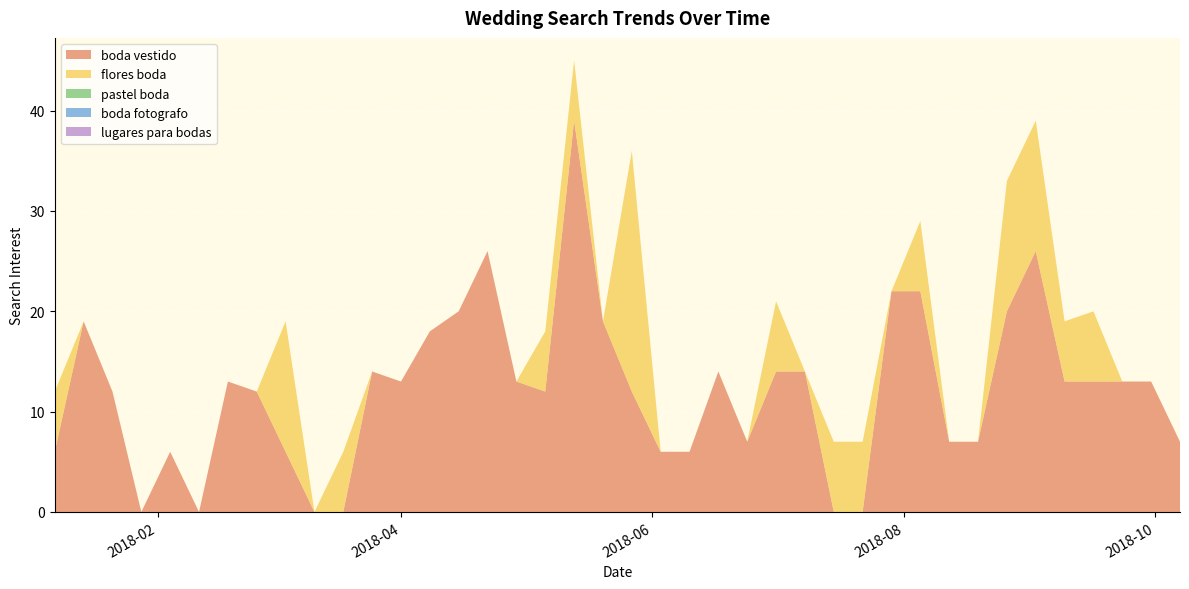

Reading left to right, what are all the values shown in this chart?

boda vestido: 2018-01-07=6	2018-01-14=19	2018-01-21=12	2018-01-28=0	2018-02-04=6	2018-02-11=0	2018-02-18=13	2018-02-25=12	2018-03-04=6	2018-03-11=0	2018-03-18=0	2018-03-25=14	2018-04-01=13	2018-04-08=18	2018-04-15=20	2018-04-22=26	2018-04-29=13	2018-05-06=12	2018-05-13=39	2018-05-20=19	2018-05-27=12	2018-06-03=6	2018-06-10=6	2018-06-17=14	2018-06-24=7	2018-07-01=14	2018-07-08=14	2018-07-15=0	2018-07-22=0	2018-07-29=22	2018-08-05=22	2018-08-12=7	2018-08-19=7	2018-08-26=20	2018-09-02=26	2018-09-09=13	2018-09-16=13	2018-09-23=13	2018-09-30=13	2018-10-07=7
flores boda: 2018-01-07=6	2018-01-14=0	2018-01-21=0	2018-01-28=0	2018-02-04=0	2018-02-11=0	2018-02-18=0	2018-02-25=0	2018-03-04=13	2018-03-11=0	2018-03-18=6	2018-03-25=0	2018-04-01=0	2018-04-08=0	2018-04-15=0	2018-04-22=0	2018-04-29=0	2018-05-06=6	2018-05-13=6	2018-05-20=0	2018-05-27=24	2018-06-03=0	2018-06-10=0	2018-06-17=0	2018-06-24=0	2018-07-01=7	2018-07-08=0	2018-07-15=7	2018-07-22=7	2018-07-29=0	2018-08-05=7	2018-08-12=0	2018-08-19=0	2018-08-26=13	2018-09-02=13	2018-09-09=6	2018-09-16=7	2018-09-23=0	2018-09-30=0	2018-10-07=0
pastel boda: 2018-01-07=0	2018-01-14=0	2018-01-21=0	2018-01-28=0	2018-02-04=0	2018-02-11=0	2018-02-18=0	2018-02-25=0	2018-03-04=0	2018-03-11=0	2018-03-18=0	2018-03-25=0	2018-04-01=0	2018-04-08=0	2018-04-15=0	2018-04-22=0	2018-04-29=0	2018-05-06=0	2018-05-13=0	2018-05-20=0	2018-05-27=0	2018-06-03=0	2018-06-10=0	2018-06-17=0	2018-06-24=0	2018-07-01=0	2018-07-08=0	2018-07-15=0	2018-07-22=0	2018-07-29=0	2018-08-05=0	2018-08-12=0	2018-08-19=0	2018-08-26=0	2018-09-02=0	2018-09-09=0	2018-09-16=0	2018-09-23=0	2018-09-30=0	2018-10-07=0
boda fotografo: 2018-01-07=0	2018-01-14=0	2018-01-21=0	2018-01-28=0	2018-02-04=0	2018-02-11=0	2018-02-18=0	2018-02-25=0	2018-03-04=0	2018-03-11=0	2018-03-18=0	2018-03-25=0	2018-04-01=0	2018-04-08=0	2018-04-15=0	2018-04-22=0	2018-04-29=0	2018-05-06=0	2018-05-13=0	2018-05-20=0	2018-05-27=0	2018-06-03=0	2018-06-10=0	2018-06-17=0	2018-06-24=0	2018-07-01=0	2018-07-08=0	2018-07-15=0	2018-07-22=0	2018-07-29=0	2018-08-05=0	2018-08-12=0	2018-08-19=0	2018-08-26=0	2018-09-02=0	2018-09-09=0	2018-09-16=0	2018-09-23=0	2018-09-30=0	2018-10-07=0
lugares para bodas: 2018-01-07=0	2018-01-14=0	2018-01-21=0	2018-01-28=0	2018-02-04=0	2018-02-11=0	2018-02-18=0	2018-02-25=0	2018-03-04=0	2018-03-11=0	2018-03-18=0	2018-03-25=0	2018-04-01=0	2018-04-08=0	2018-04-15=0	2018-04-22=0	2018-04-29=0	2018-05-06=0	2018-05-13=0	2018-05-20=0	2018-05-27=0	2018-06-03=0	2018-06-10=0	2018-06-17=0	2018-06-24=0	2018-07-01=0	2018-07-08=0	2018-07-15=0	2018-07-22=0	2018-07-29=0	2018-08-05=0	2018-08-12=0	2018-08-19=0	2018-08-26=0	2018-09-02=0	2018-09-09=0	2018-09-16=0	2018-09-23=0	2018-09-30=0	2018-10-07=0